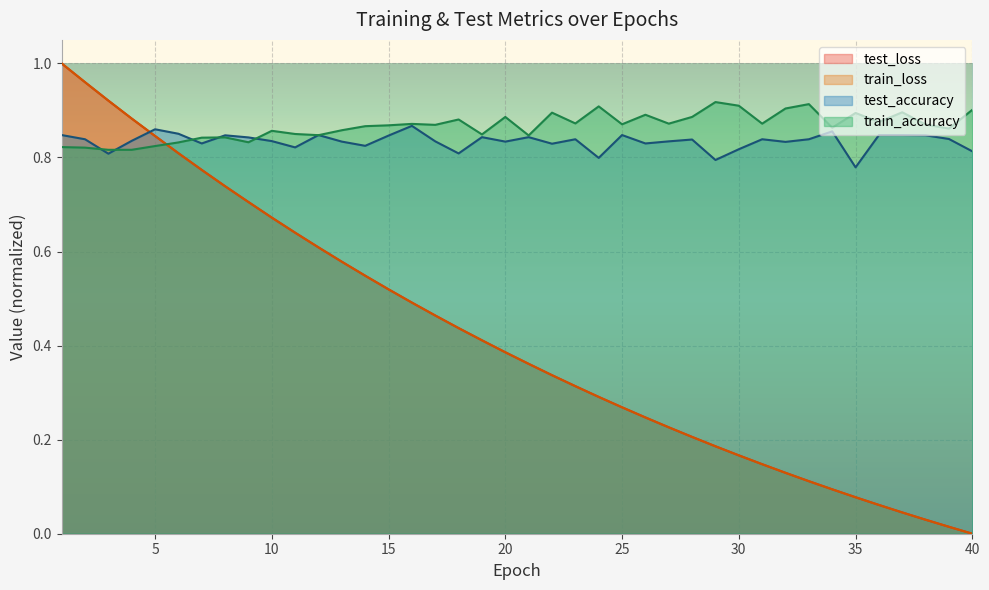

Reading left to right, extract all data points from this chart.

test_loss: 1.0	1.0	0.9	0.9	0.8	0.8	0.8	0.7	0.7	0.7	0.6	0.6	0.6	0.5	0.5	0.5	0.5	0.4	0.4	0.4	0.4	0.3	0.3	0.3	0.3	0.2	0.2	0.2	0.2	0.2	0.1	0.1	0.1	0.1	0.1	0.1	0.0	0.0	0.0	0.0
train_loss: 1.0	1.0	0.9	0.9	0.8	0.8	0.8	0.7	0.7	0.7	0.6	0.6	0.6	0.5	0.5	0.5	0.5	0.4	0.4	0.4	0.4	0.3	0.3	0.3	0.3	0.2	0.2	0.2	0.2	0.2	0.1	0.1	0.1	0.1	0.1	0.1	0.0	0.0	0.0	0.0
test_accuracy: 0.8	0.8	0.8	0.8	0.9	0.9	0.8	0.8	0.8	0.8	0.8	0.8	0.8	0.8	0.8	0.9	0.8	0.8	0.8	0.8	0.8	0.8	0.8	0.8	0.8	0.8	0.8	0.8	0.8	0.8	0.8	0.8	0.8	0.9	0.8	0.8	0.8	0.8	0.8	0.8
train_accuracy: 0.8	0.8	0.8	0.8	0.8	0.8	0.8	0.8	0.8	0.9	0.8	0.8	0.9	0.9	0.9	0.9	0.9	0.9	0.8	0.9	0.8	0.9	0.9	0.9	0.9	0.9	0.9	0.9	0.9	0.9	0.9	0.9	0.9	0.9	0.9	0.9	0.9	0.9	0.9	0.9